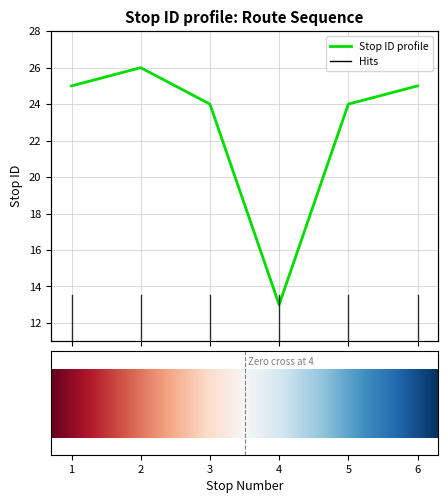

Reading right to left, what are all the values shown in this chart?

6=25	5=24	4=13	3=24	2=26	1=25